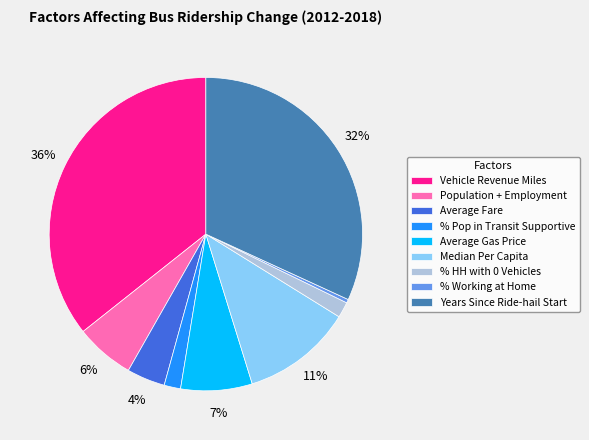

What is the smallest slice in the pie chart?

% Working at Home